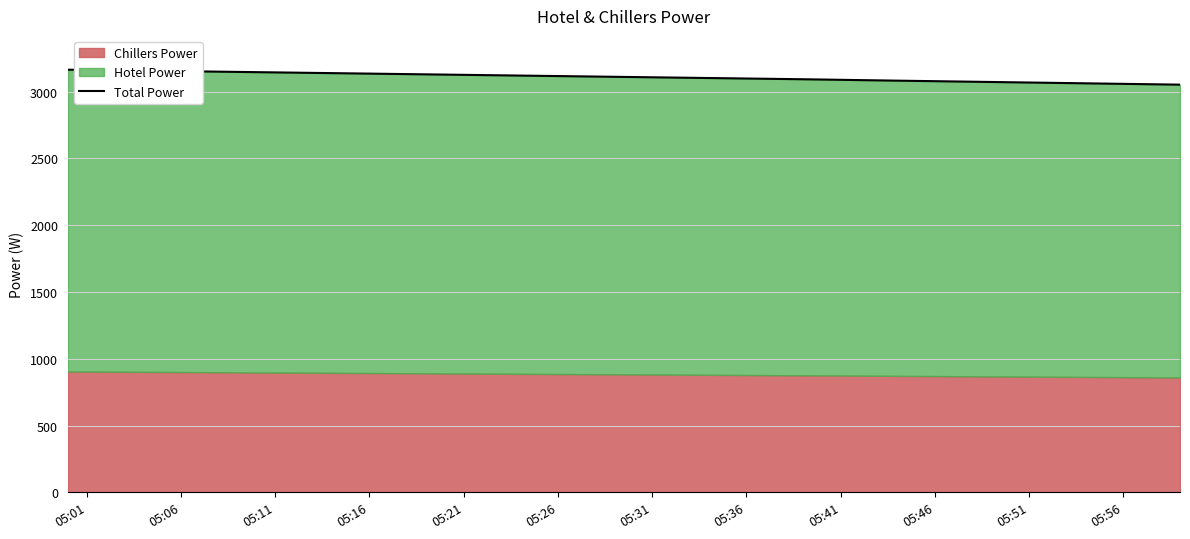

What is the maximum value shown in the chart?

3165.0